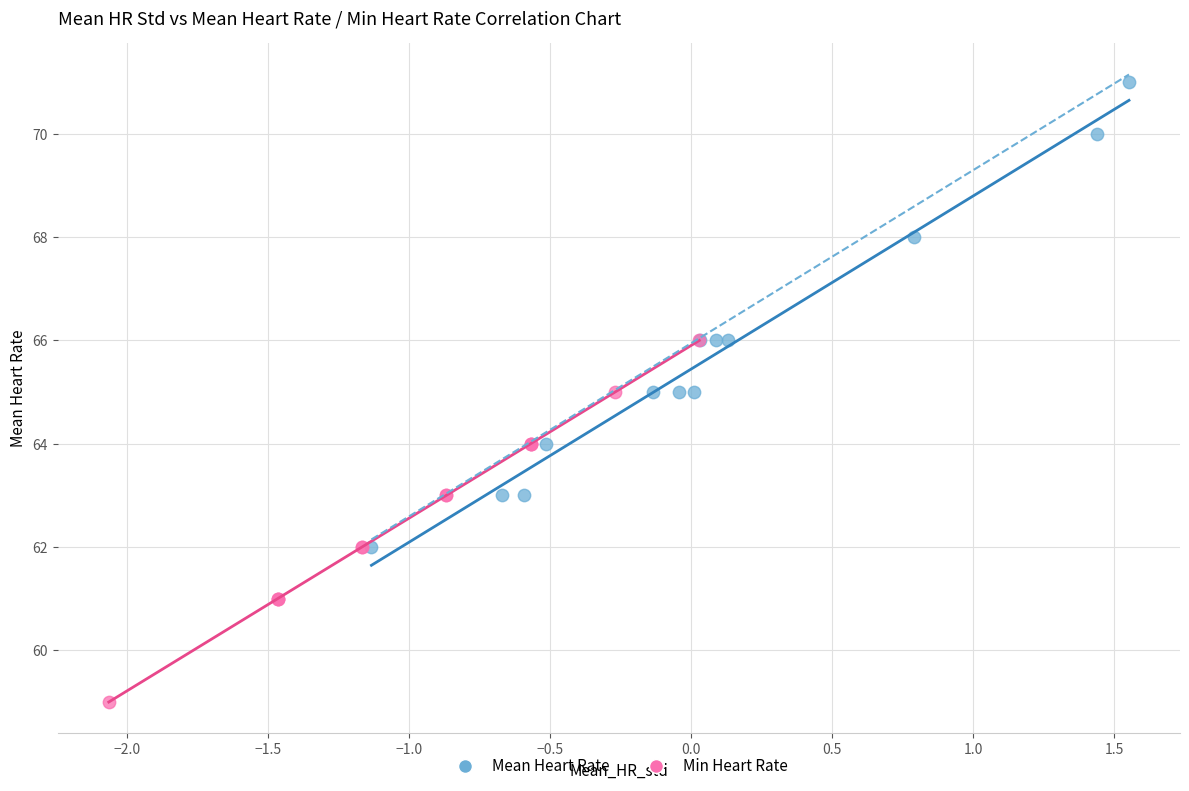

Which series contains the lowest Y value?

Min Heart Rate